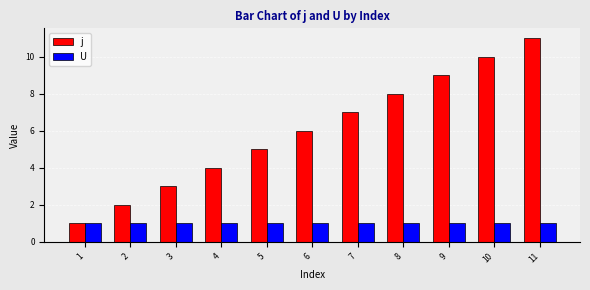

Which series has the largest total across all categories?

j